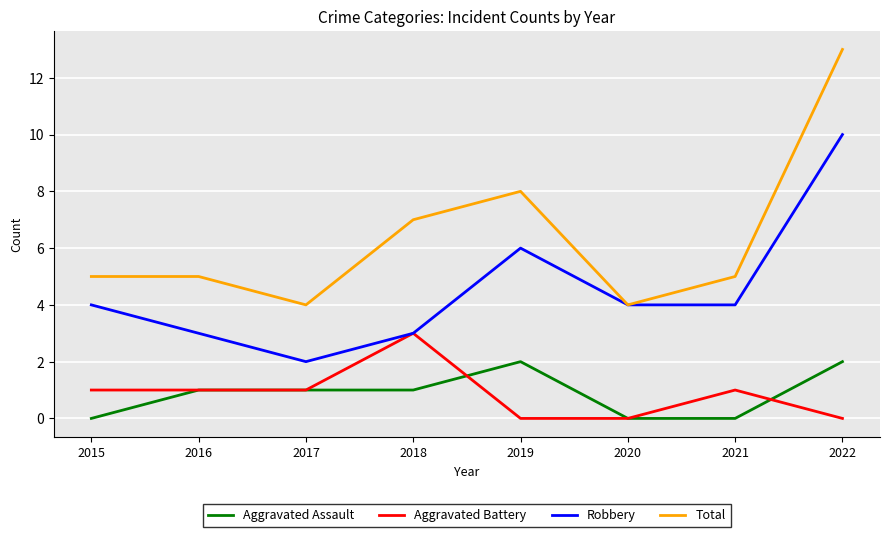

What is the highest value of the Aggravated Battery series?

3